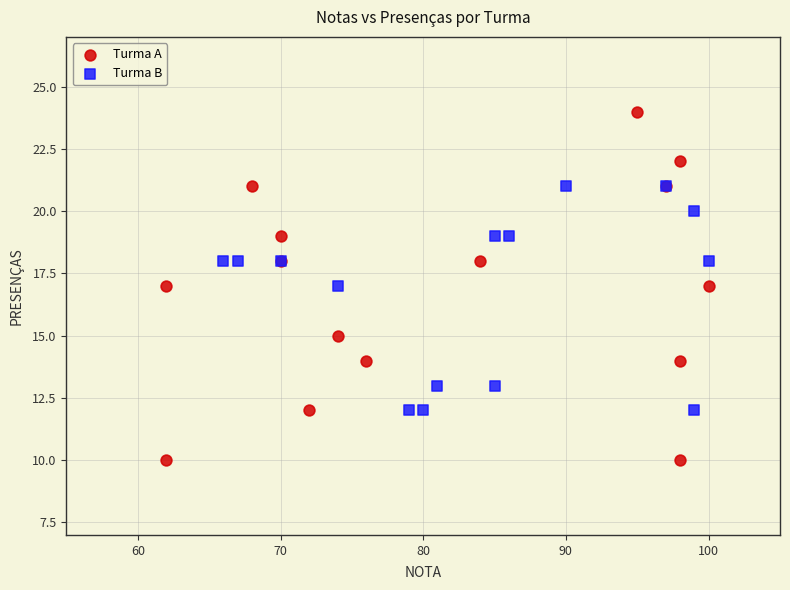

Which series reaches the maximum Y coordinate?

Turma A